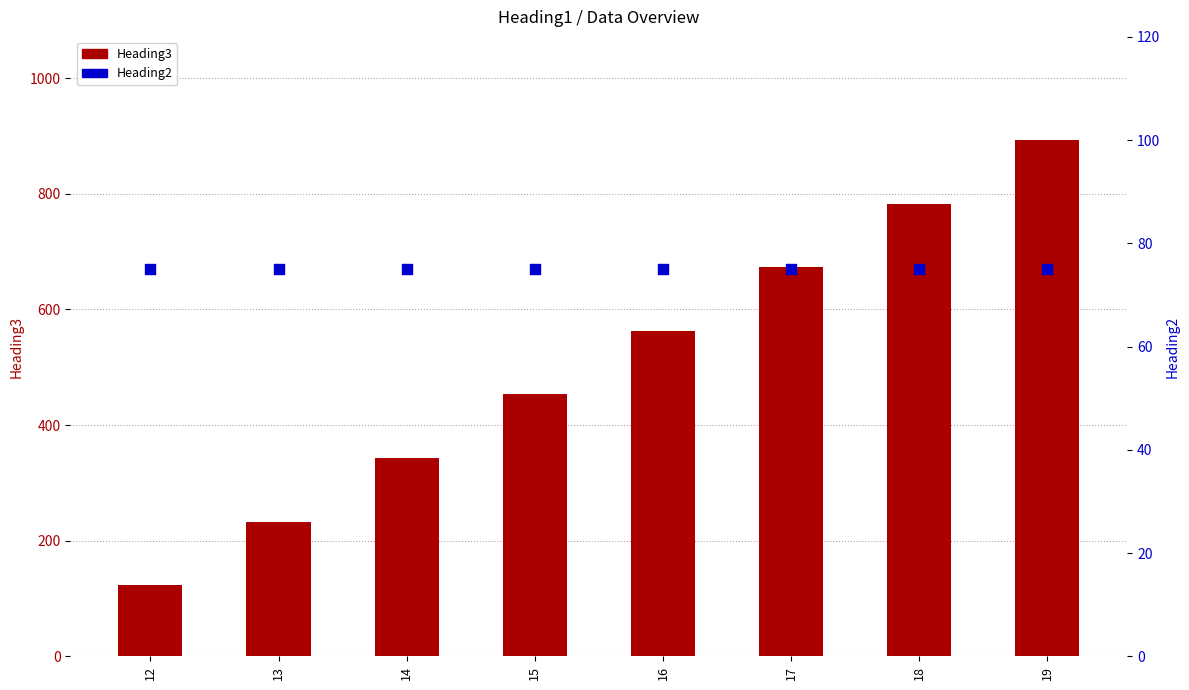

What are all the series names shown in the legend?

Heading3, Heading2